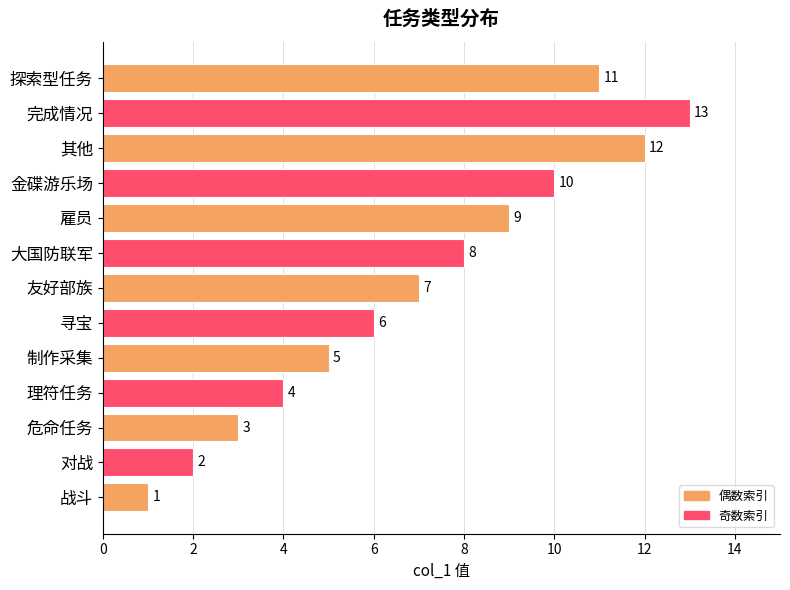

At which label is the value closest to 7?

友好部族